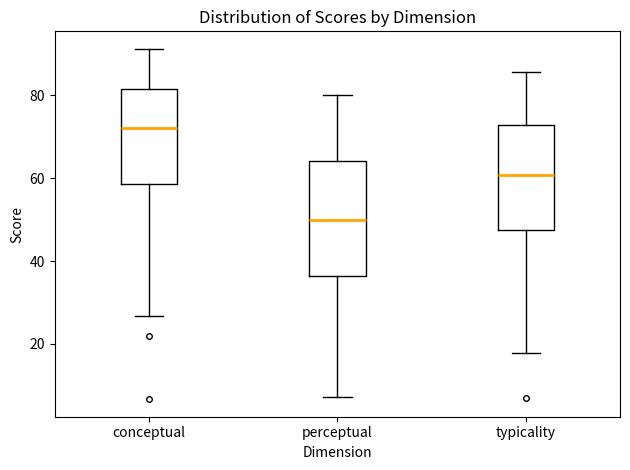

Where does the lower whisker of the box for conceptual end on the y-axis? The values are not printed on the chart, so give them approximately, as read against the axis.

26